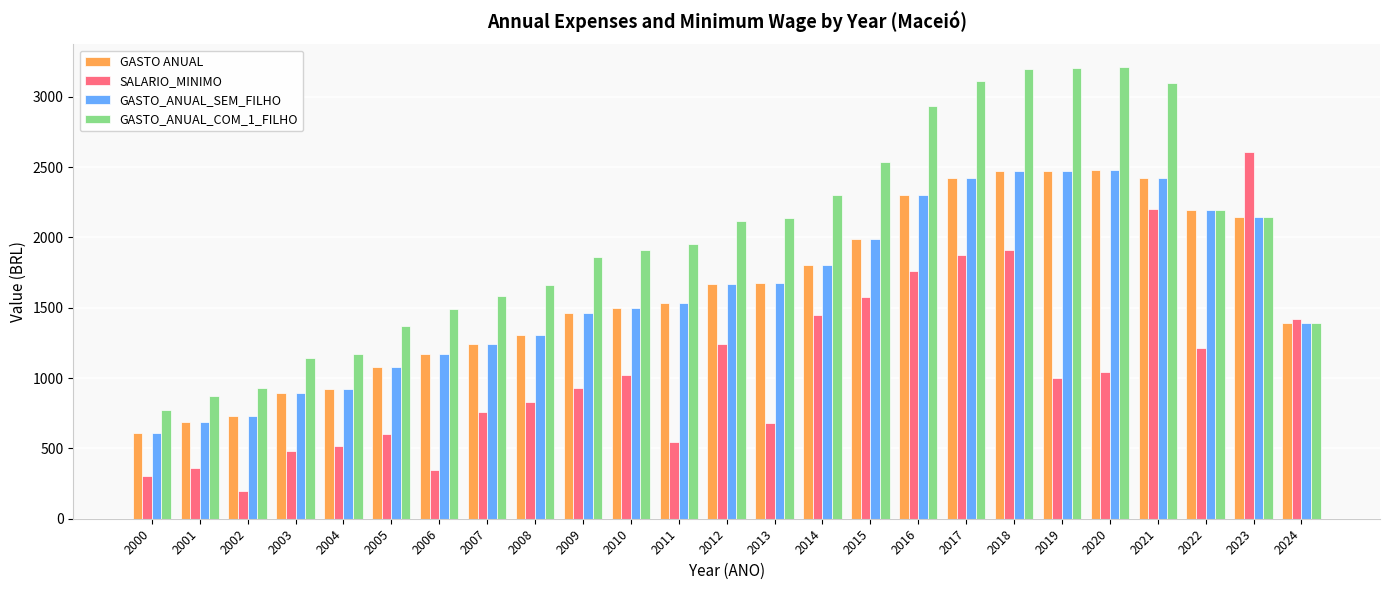

What is the maximum value shown in the chart?

3212.0